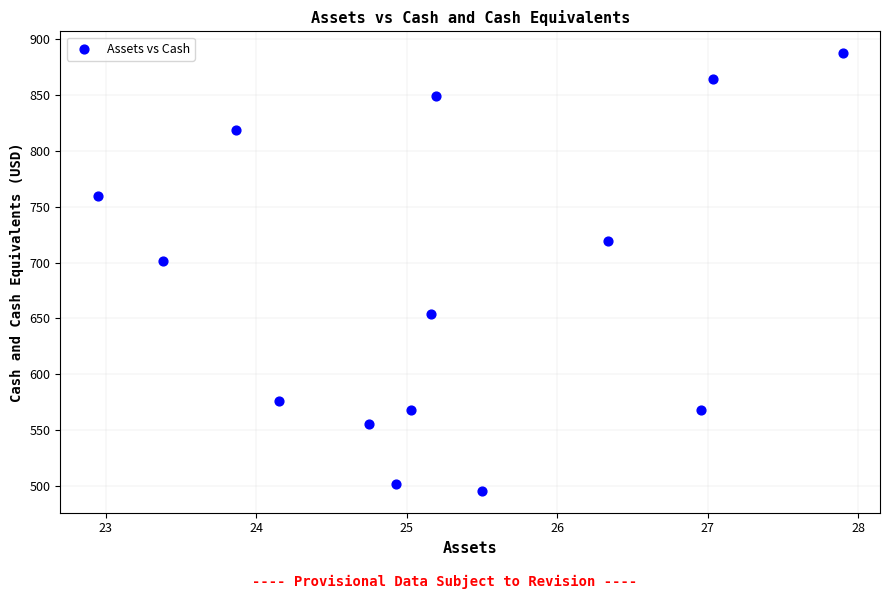

What Y value in the scatter plot is closest to 691?

701.5